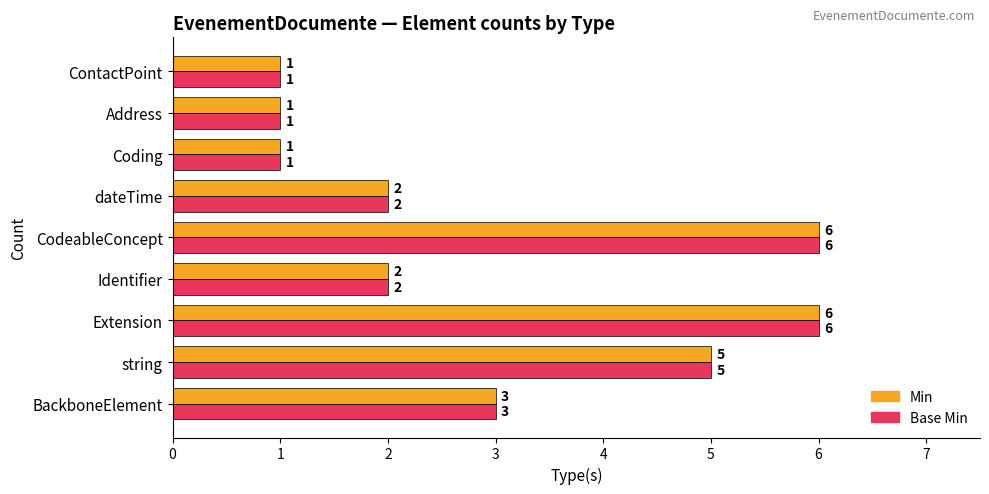

What is the maximum value shown in the chart?

6